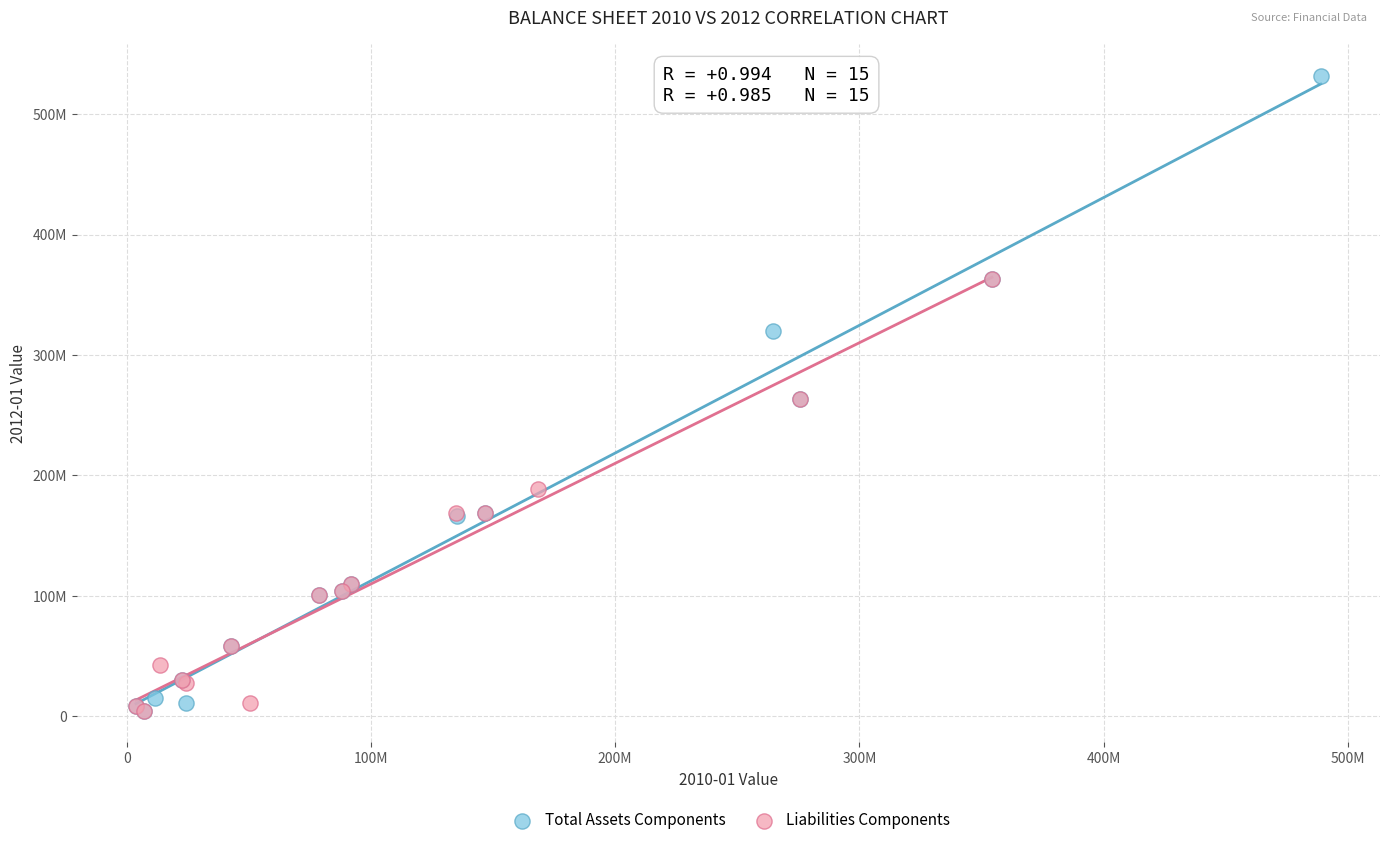

Which series reaches the maximum Y coordinate?

Total Assets Components